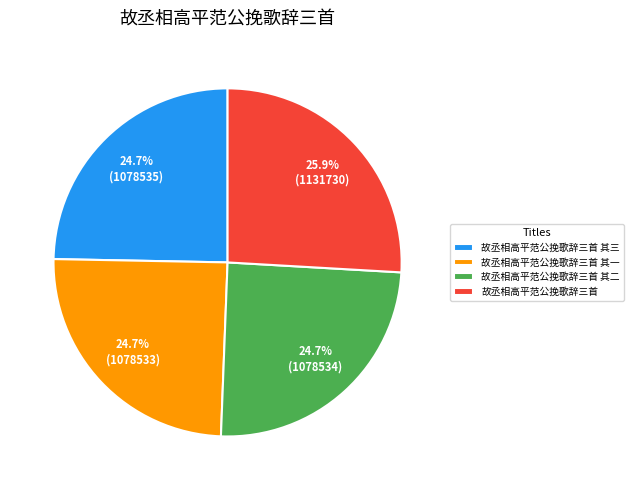

How many slices are in this pie chart?

4